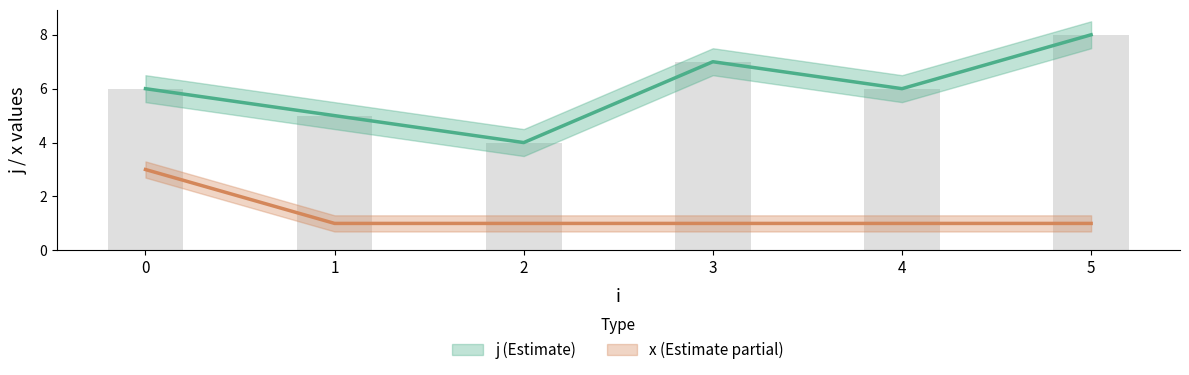

What are all the series names shown in the legend?

j, x